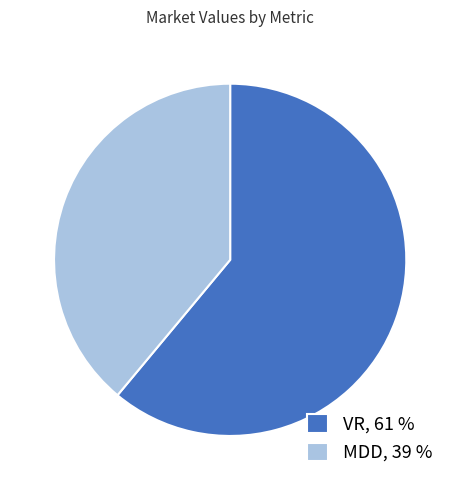

Is VR, 61 % the majority of the pie?

Yes